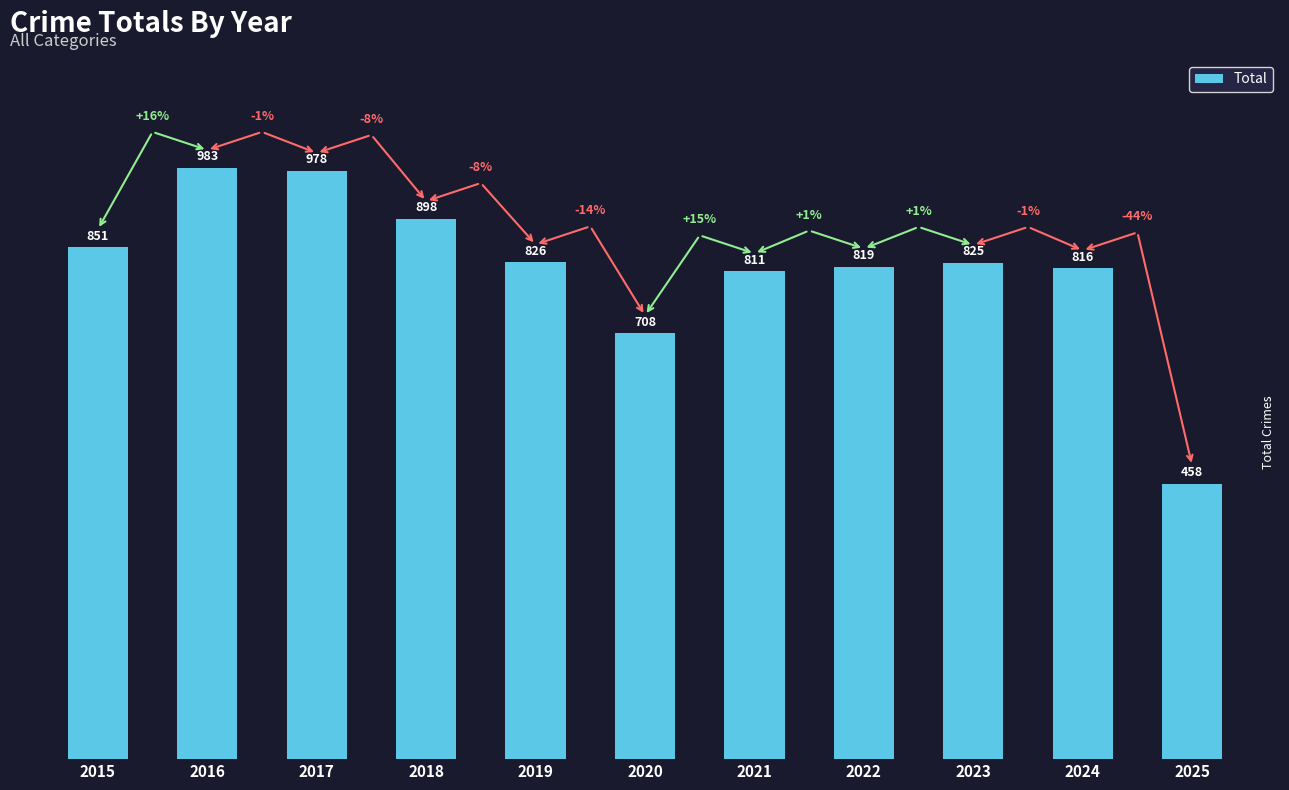

Reading left to right, list all the values displayed in this chart.

851	983	978	898	826	708	811	819	825	816	458